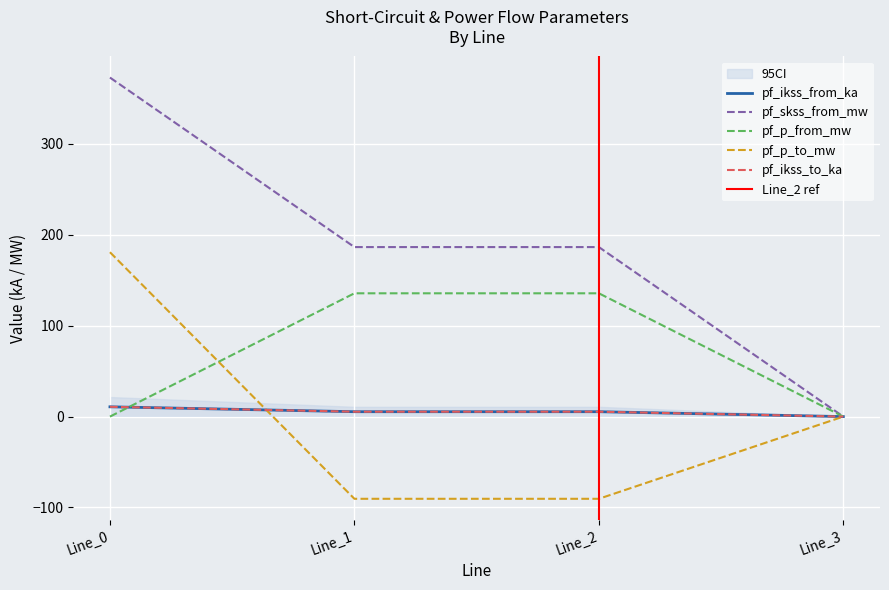

How many data points in pf_skss_from_mw are above 186?

3